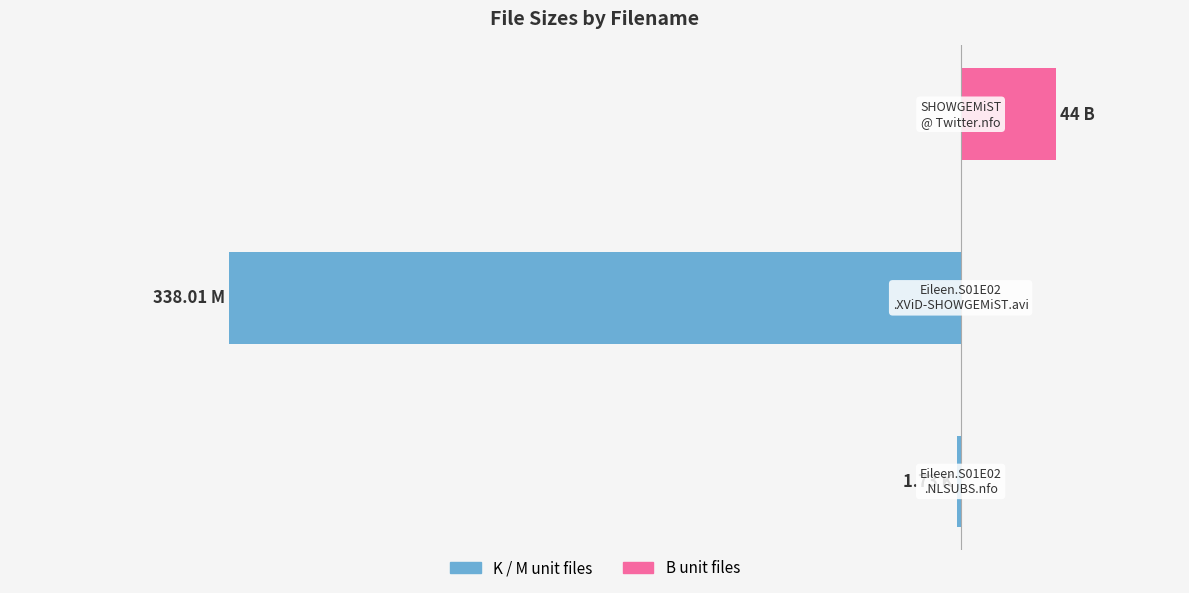

At 2, list the series in order from smallest to largest.

File (K/M units), File (B unit)